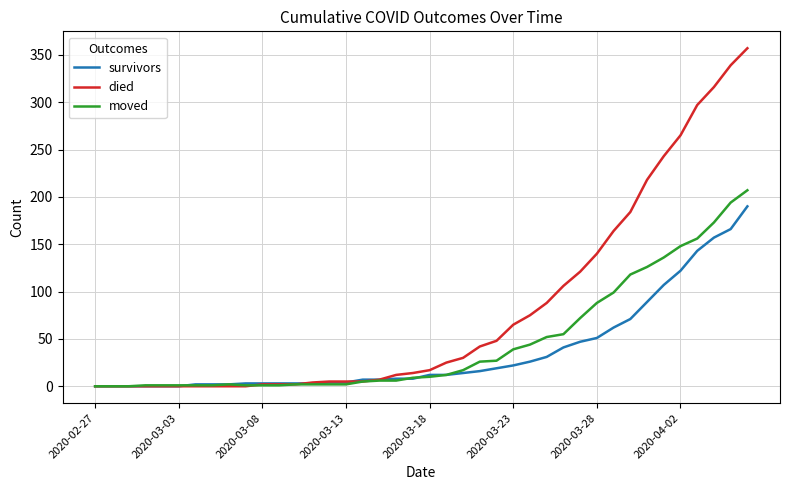

Rank the series by their maximum value, from lowest to highest.

survivors, moved, died